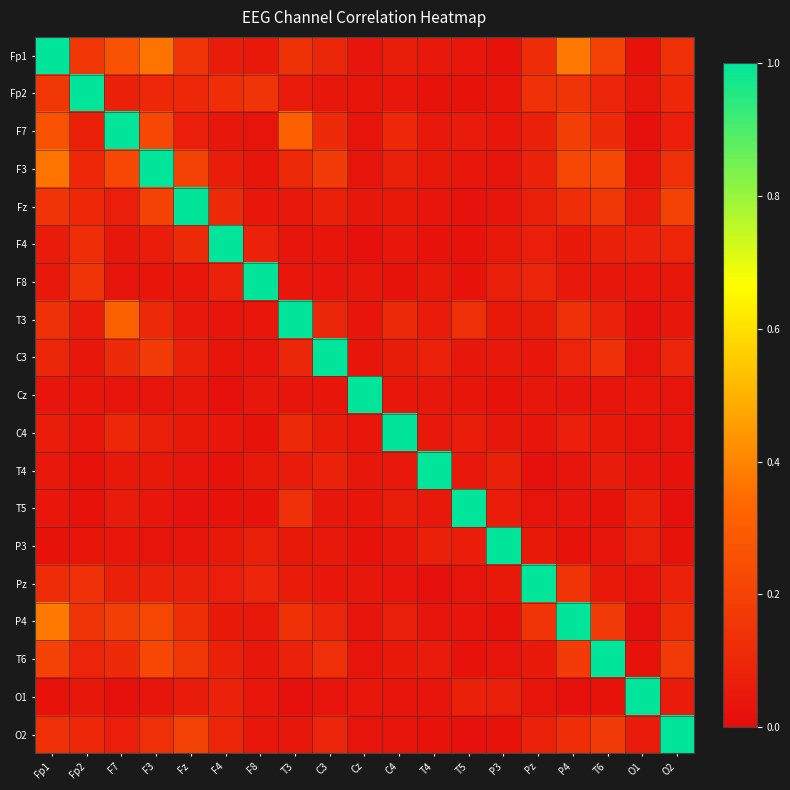

Reading right to left, list all the values displayed in this chart.

Fp1: O2=0.1	O1=0.0	T6=0.2	P4=0.4	Pz=0.1	P3=0.0	T5=0.0	T4=0.0	C4=0.1	Cz=0.0	C3=0.1	T3=0.1	F8=0.0	F4=0.1	Fz=0.2	F3=0.4	F7=0.3	Fp2=0.2	Fp1=1.0
Fp2: O2=0.1	O1=0.0	T6=0.1	P4=0.1	Pz=0.1	P3=0.0	T5=0.0	T4=0.0	C4=0.0	Cz=0.0	C3=0.0	T3=0.1	F8=0.2	F4=0.1	Fz=0.1	F3=0.1	F7=0.1	Fp2=1.0	Fp1=0.2
F7: O2=0.1	O1=0.0	T6=0.1	P4=0.2	Pz=0.1	P3=0.0	T5=0.1	T4=0.0	C4=0.1	Cz=0.0	C3=0.1	T3=0.3	F8=0.0	F4=0.0	Fz=0.1	F3=0.2	F7=1.0	Fp2=0.1	Fp1=0.3
F3: O2=0.1	O1=0.0	T6=0.2	P4=0.2	Pz=0.1	P3=0.0	T5=0.0	T4=0.0	C4=0.1	Cz=0.0	C3=0.2	T3=0.1	F8=0.0	F4=0.1	Fz=0.2	F3=1.0	F7=0.2	Fp2=0.1	Fp1=0.4
Fz: O2=0.2	O1=0.1	T6=0.2	P4=0.1	Pz=0.1	P3=0.0	T5=0.0	T4=0.0	C4=0.0	Cz=0.0	C3=0.1	T3=0.0	F8=0.0	F4=0.1	Fz=1.0	F3=0.2	F7=0.1	Fp2=0.1	Fp1=0.2
F4: O2=0.1	O1=0.1	T6=0.1	P4=0.1	Pz=0.1	P3=0.1	T5=0.0	T4=0.0	C4=0.0	Cz=0.0	C3=0.0	T3=0.0	F8=0.1	F4=1.0	Fz=0.1	F3=0.1	F7=0.0	Fp2=0.1	Fp1=0.1
F8: O2=0.0	O1=0.0	T6=0.0	P4=0.0	Pz=0.1	P3=0.1	T5=0.0	T4=0.0	C4=0.0	Cz=0.0	C3=0.0	T3=0.0	F8=1.0	F4=0.1	Fz=0.0	F3=0.0	F7=0.0	Fp2=0.2	Fp1=0.0
T3: O2=0.0	O1=0.0	T6=0.1	P4=0.1	Pz=0.1	P3=0.0	T5=0.1	T4=0.1	C4=0.1	Cz=0.0	C3=0.1	T3=1.0	F8=0.0	F4=0.0	Fz=0.0	F3=0.1	F7=0.3	Fp2=0.1	Fp1=0.1
C3: O2=0.1	O1=0.0	T6=0.1	P4=0.1	Pz=0.0	P3=0.0	T5=0.0	T4=0.1	C4=0.1	Cz=0.0	C3=1.0	T3=0.1	F8=0.0	F4=0.0	Fz=0.1	F3=0.2	F7=0.1	Fp2=0.0	Fp1=0.1
Cz: O2=0.0	O1=0.0	T6=0.0	P4=0.0	Pz=0.0	P3=0.0	T5=0.0	T4=0.0	C4=0.0	Cz=1.0	C3=0.0	T3=0.0	F8=0.0	F4=0.0	Fz=0.0	F3=0.0	F7=0.0	Fp2=0.0	Fp1=0.0
C4: O2=0.0	O1=0.0	T6=0.1	P4=0.1	Pz=0.0	P3=0.0	T5=0.1	T4=0.0	C4=1.0	Cz=0.0	C3=0.1	T3=0.1	F8=0.0	F4=0.0	Fz=0.0	F3=0.1	F7=0.1	Fp2=0.0	Fp1=0.1
T4: O2=0.0	O1=0.0	T6=0.1	P4=0.0	Pz=0.0	P3=0.1	T5=0.0	T4=1.0	C4=0.0	Cz=0.0	C3=0.1	T3=0.1	F8=0.0	F4=0.0	Fz=0.0	F3=0.0	F7=0.0	Fp2=0.0	Fp1=0.0
T5: O2=0.0	O1=0.1	T6=0.0	P4=0.0	Pz=0.0	P3=0.1	T5=1.0	T4=0.0	C4=0.1	Cz=0.0	C3=0.0	T3=0.1	F8=0.0	F4=0.0	Fz=0.0	F3=0.0	F7=0.1	Fp2=0.0	Fp1=0.0
P3: O2=0.0	O1=0.1	T6=0.0	P4=0.0	Pz=0.1	P3=1.0	T5=0.1	T4=0.1	C4=0.0	Cz=0.0	C3=0.0	T3=0.0	F8=0.1	F4=0.1	Fz=0.0	F3=0.0	F7=0.0	Fp2=0.0	Fp1=0.0
Pz: O2=0.1	O1=0.0	T6=0.1	P4=0.1	Pz=1.0	P3=0.1	T5=0.0	T4=0.0	C4=0.0	Cz=0.0	C3=0.0	T3=0.1	F8=0.1	F4=0.1	Fz=0.1	F3=0.1	F7=0.1	Fp2=0.1	Fp1=0.1
P4: O2=0.1	O1=0.0	T6=0.2	P4=1.0	Pz=0.1	P3=0.0	T5=0.0	T4=0.0	C4=0.1	Cz=0.0	C3=0.1	T3=0.1	F8=0.0	F4=0.1	Fz=0.1	F3=0.2	F7=0.2	Fp2=0.1	Fp1=0.4
T6: O2=0.2	O1=0.0	T6=1.0	P4=0.2	Pz=0.1	P3=0.0	T5=0.0	T4=0.1	C4=0.1	Cz=0.0	C3=0.1	T3=0.1	F8=0.0	F4=0.1	Fz=0.2	F3=0.2	F7=0.1	Fp2=0.1	Fp1=0.2
O1: O2=0.1	O1=1.0	T6=0.0	P4=0.0	Pz=0.0	P3=0.1	T5=0.1	T4=0.0	C4=0.0	Cz=0.0	C3=0.0	T3=0.0	F8=0.0	F4=0.1	Fz=0.1	F3=0.0	F7=0.0	Fp2=0.0	Fp1=0.0
O2: O2=1.0	O1=0.1	T6=0.2	P4=0.1	Pz=0.1	P3=0.0	T5=0.0	T4=0.0	C4=0.0	Cz=0.0	C3=0.1	T3=0.0	F8=0.0	F4=0.1	Fz=0.2	F3=0.1	F7=0.1	Fp2=0.1	Fp1=0.1